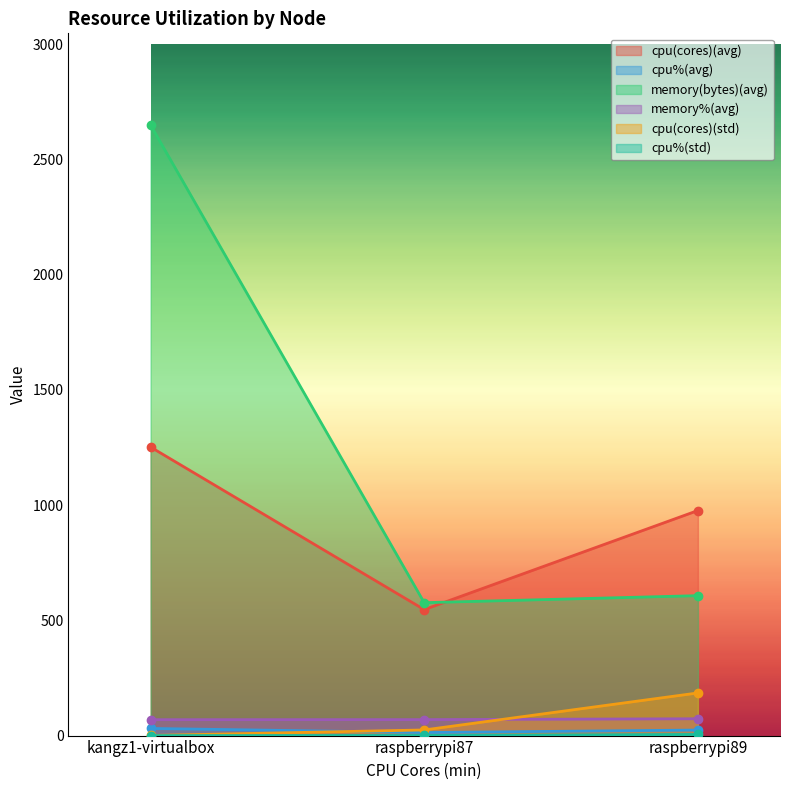

What is the minimum value for cpu(cores)(avg)?

546.4